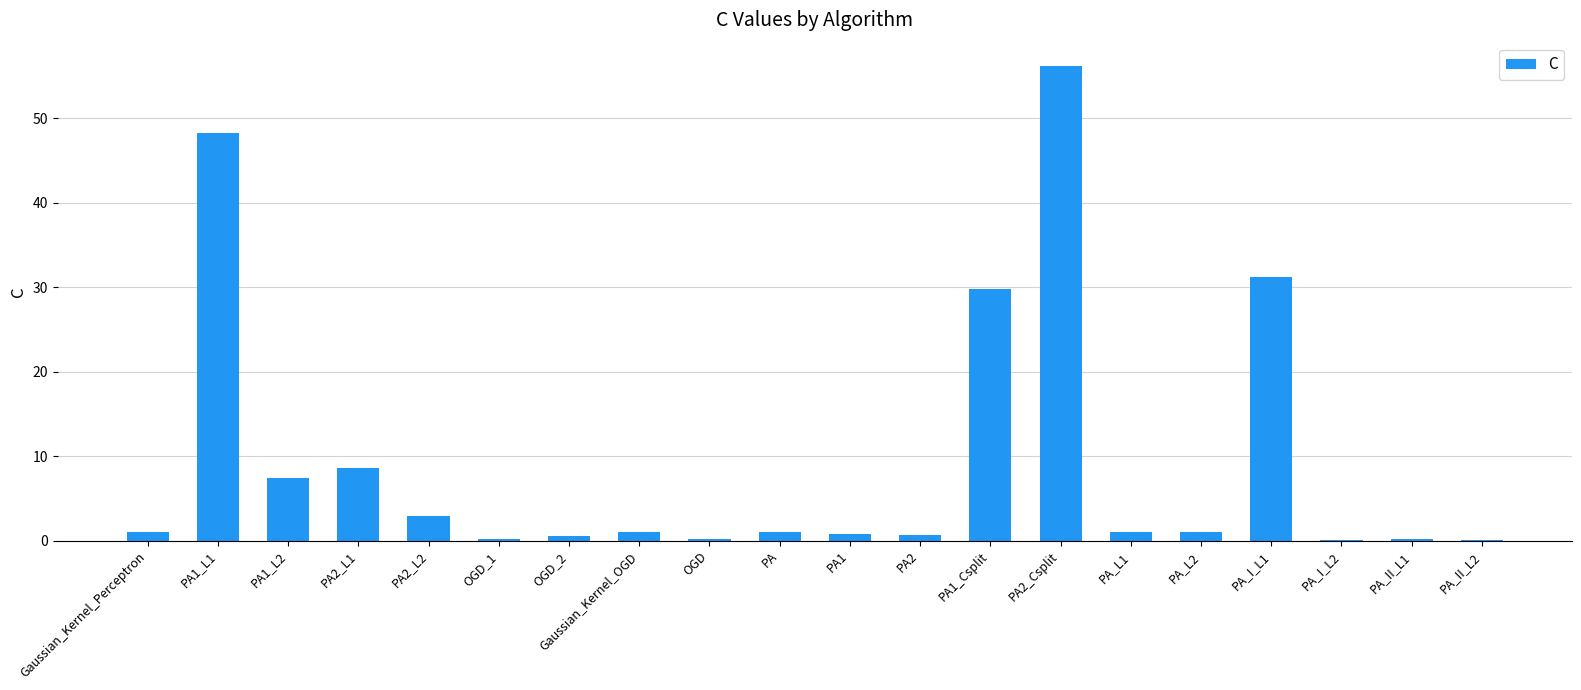

The value at OGD_2 is 0.5. True or false?

True